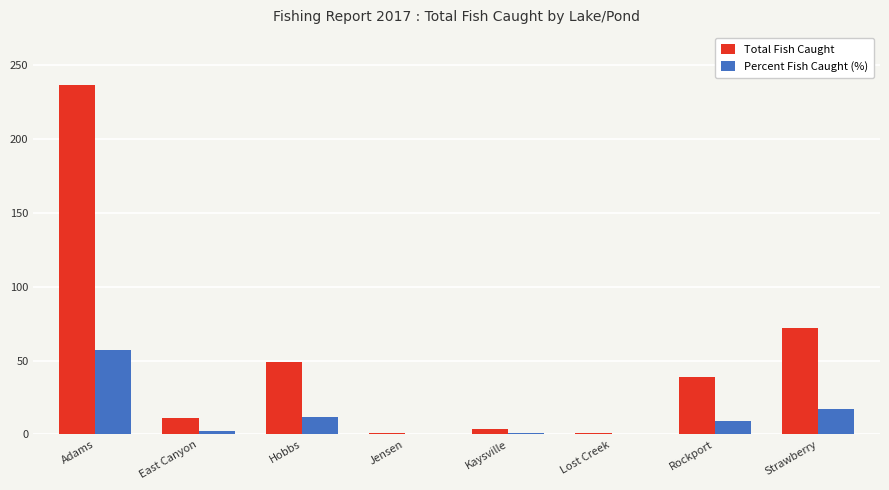

What is the total value across all series at Hobbs?

60.8